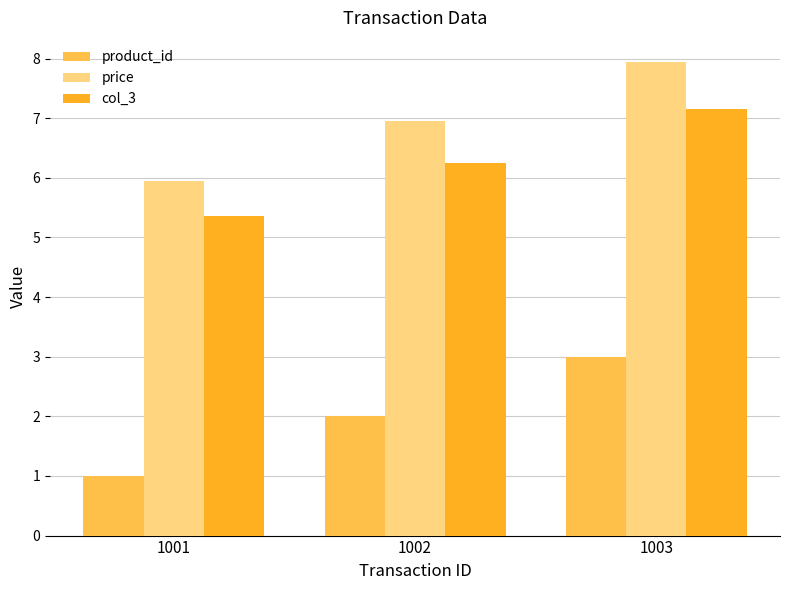

What is the average value of the product_id series?

2.0